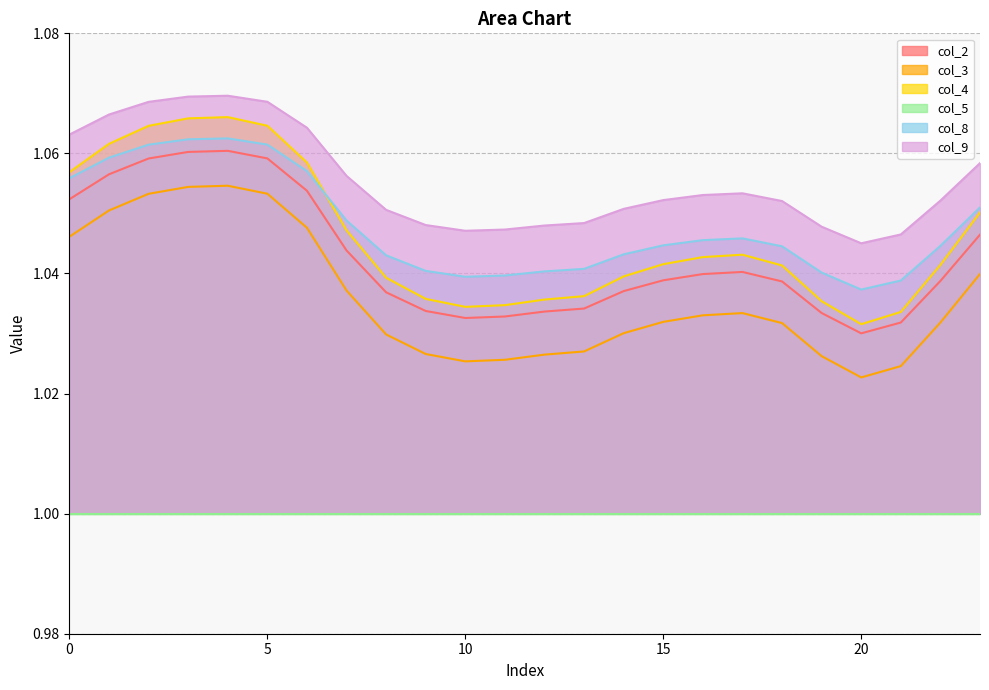

Read the col_3 value at 22.

1.0